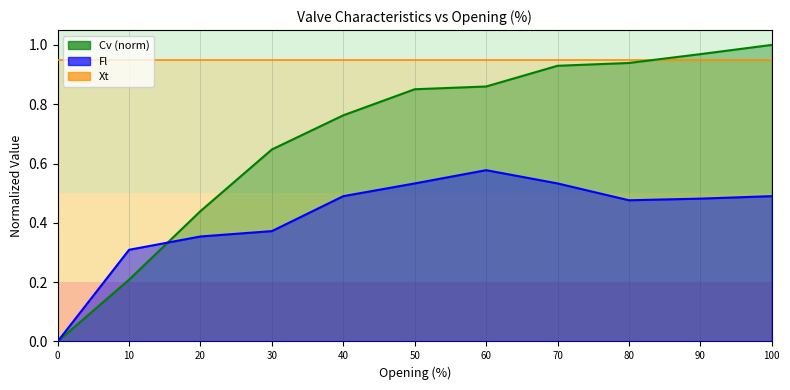

Between 10 and 100, which series saw the biggest shift?

Cv